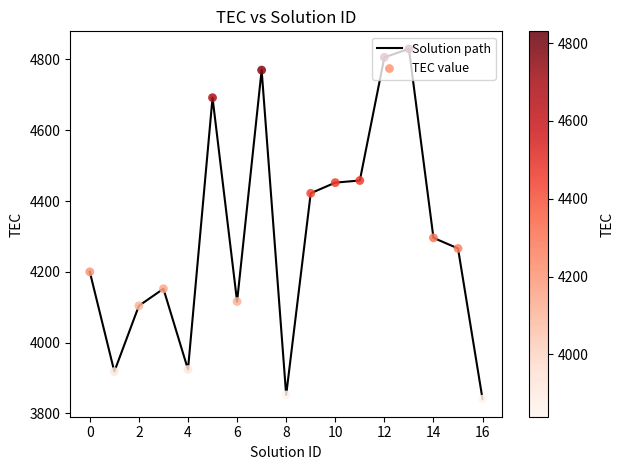

What is the difference between the maximum and minimum values?

990